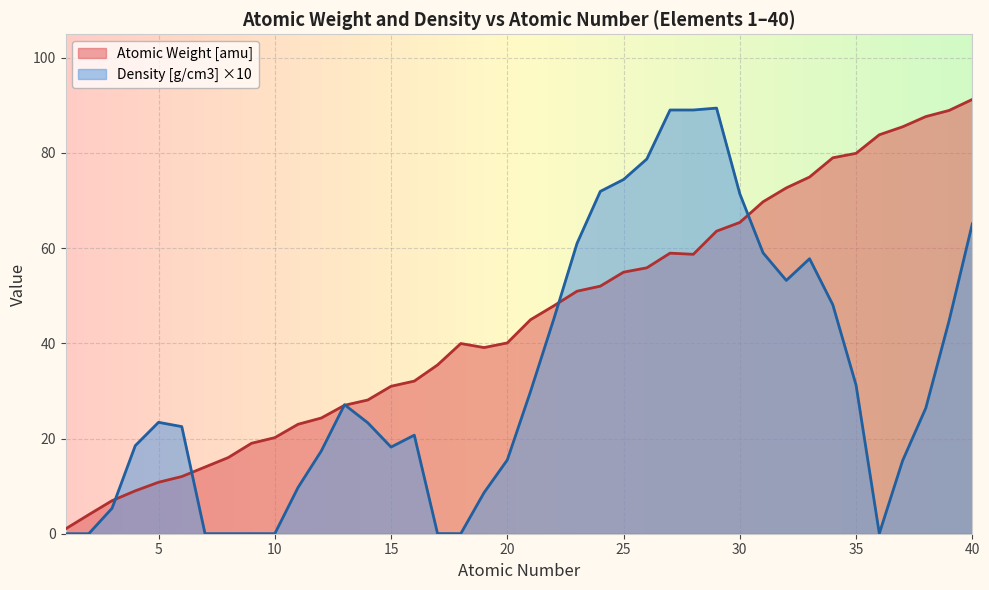

What is the sum of all Atomic Weight [amu] values?

1799.2